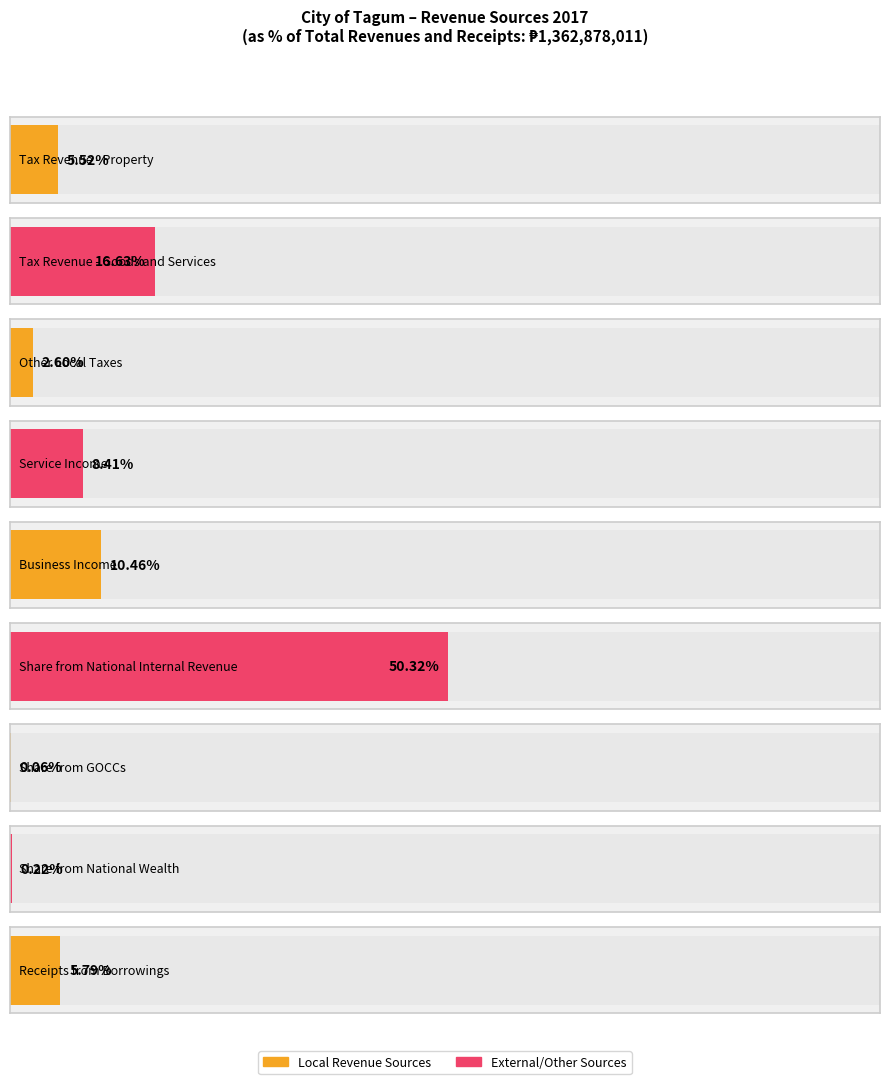

What is the difference between the values at Share from National Wealth and Tax Revenue - Goods and Services?

222847367.2